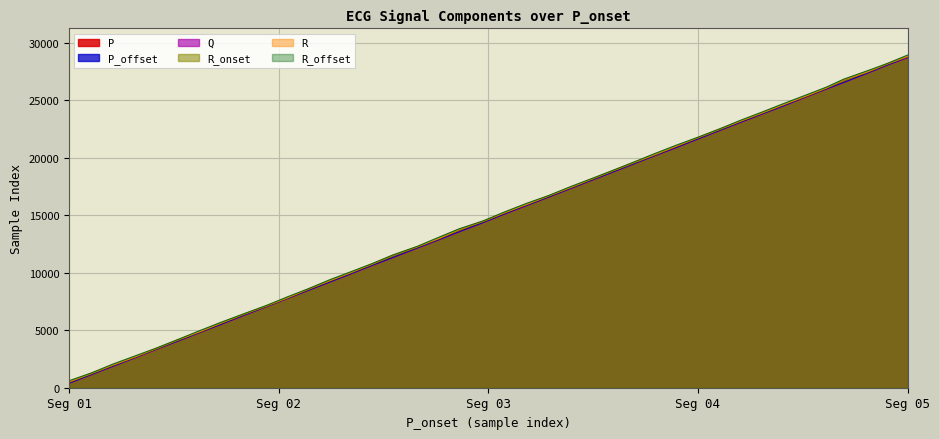

What is the lowest value of the R series?

533